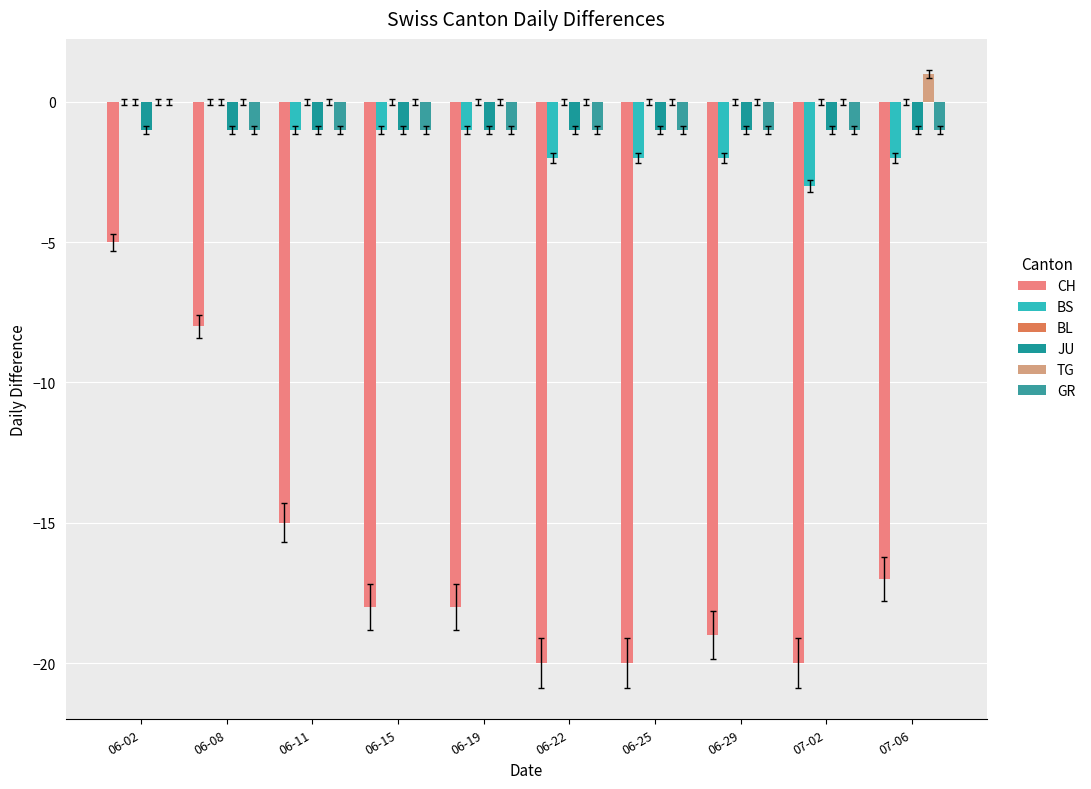

Reading left to right, list all the values displayed in this chart.

CH: 06-02=-5	06-08=-8	06-11=-15	06-15=-18	06-19=-18	06-22=-20	06-25=-20	06-29=-19	07-02=-20	07-06=-17
BS: 06-02=0	06-08=0	06-11=-1	06-15=-1	06-19=-1	06-22=-2	06-25=-2	06-29=-2	07-02=-3	07-06=-2
BL: 06-02=0	06-08=0	06-11=0	06-15=0	06-19=0	06-22=0	06-25=0	06-29=0	07-02=0	07-06=0
JU: 06-02=-1	06-08=-1	06-11=-1	06-15=-1	06-19=-1	06-22=-1	06-25=-1	06-29=-1	07-02=-1	07-06=-1
TG: 06-02=0	06-08=0	06-11=0	06-15=0	06-19=0	06-22=0	06-25=0	06-29=0	07-02=0	07-06=1
GR: 06-02=0	06-08=-1	06-11=-1	06-15=-1	06-19=-1	06-22=-1	06-25=-1	06-29=-1	07-02=-1	07-06=-1